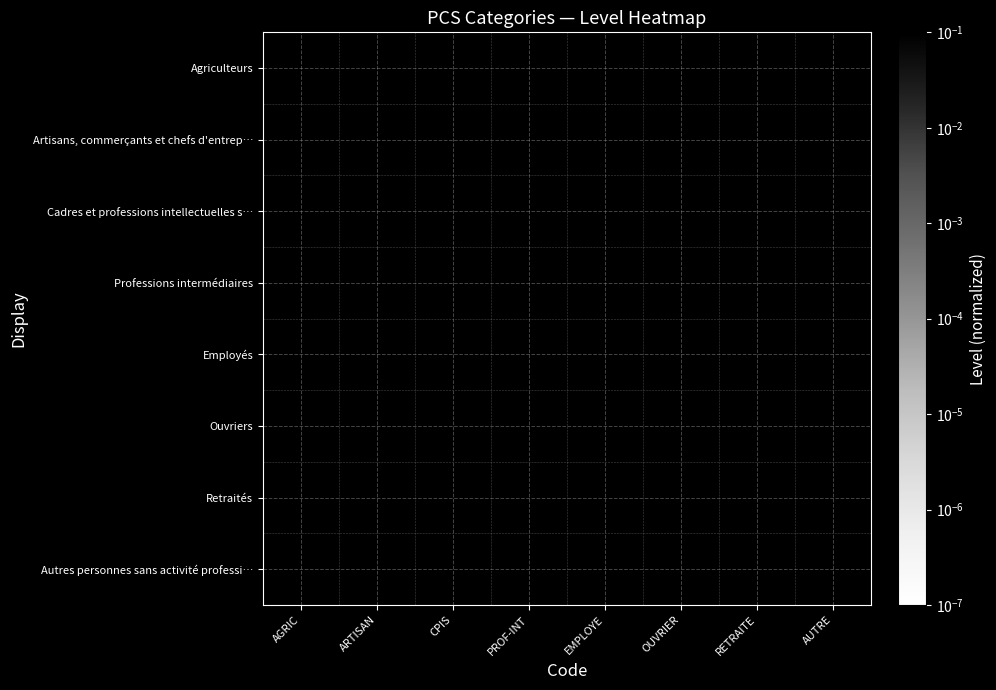

What is the spread (max minus min) of values at PROF-INT?

1